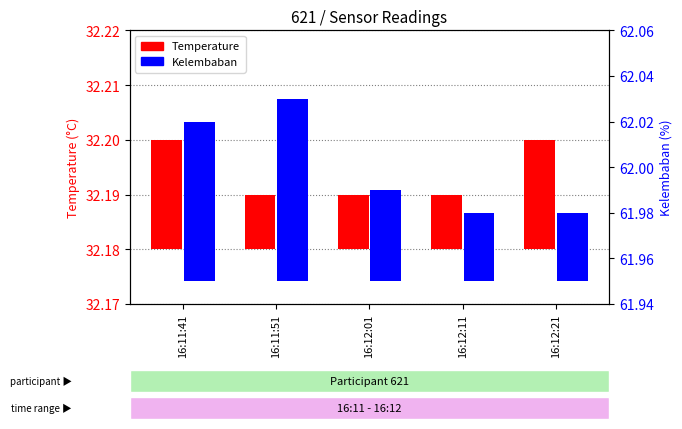

What position from the left is 16:12:01?

3